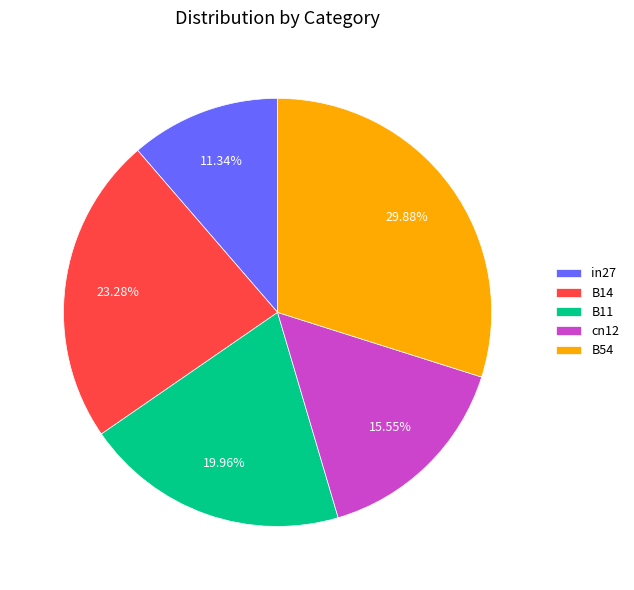

Rank the categories by value from lowest to highest.

in27, cn12, B11, B14, B54